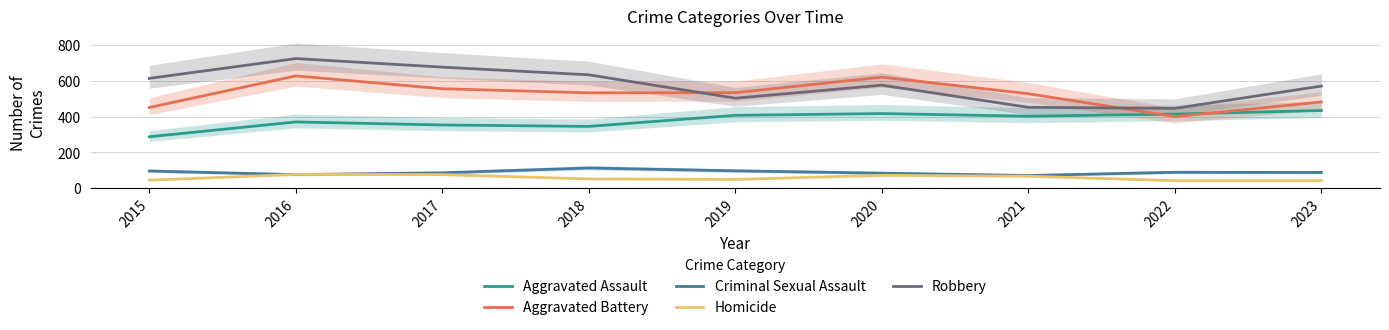

What are all the series names shown in the legend?

Aggravated Assault, Aggravated Battery, Criminal Sexual Assault, Homicide, Robbery